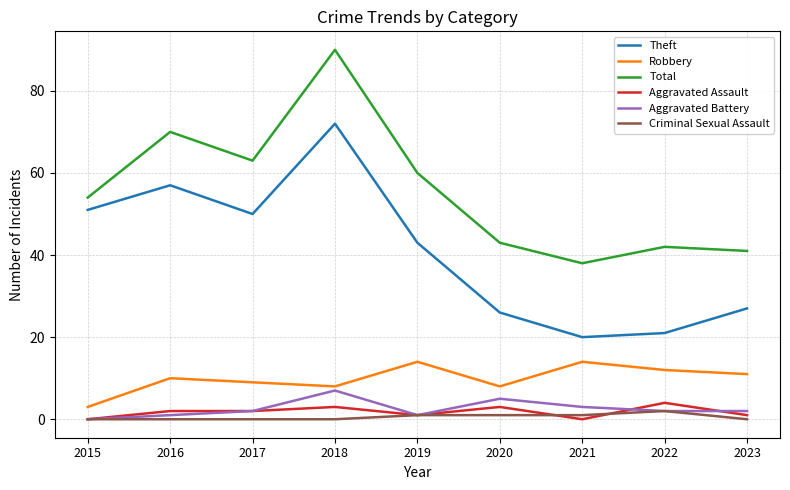

What are all the series names shown in the legend?

Theft, Robbery, Total, Aggravated Assault, Aggravated Battery, Criminal Sexual Assault